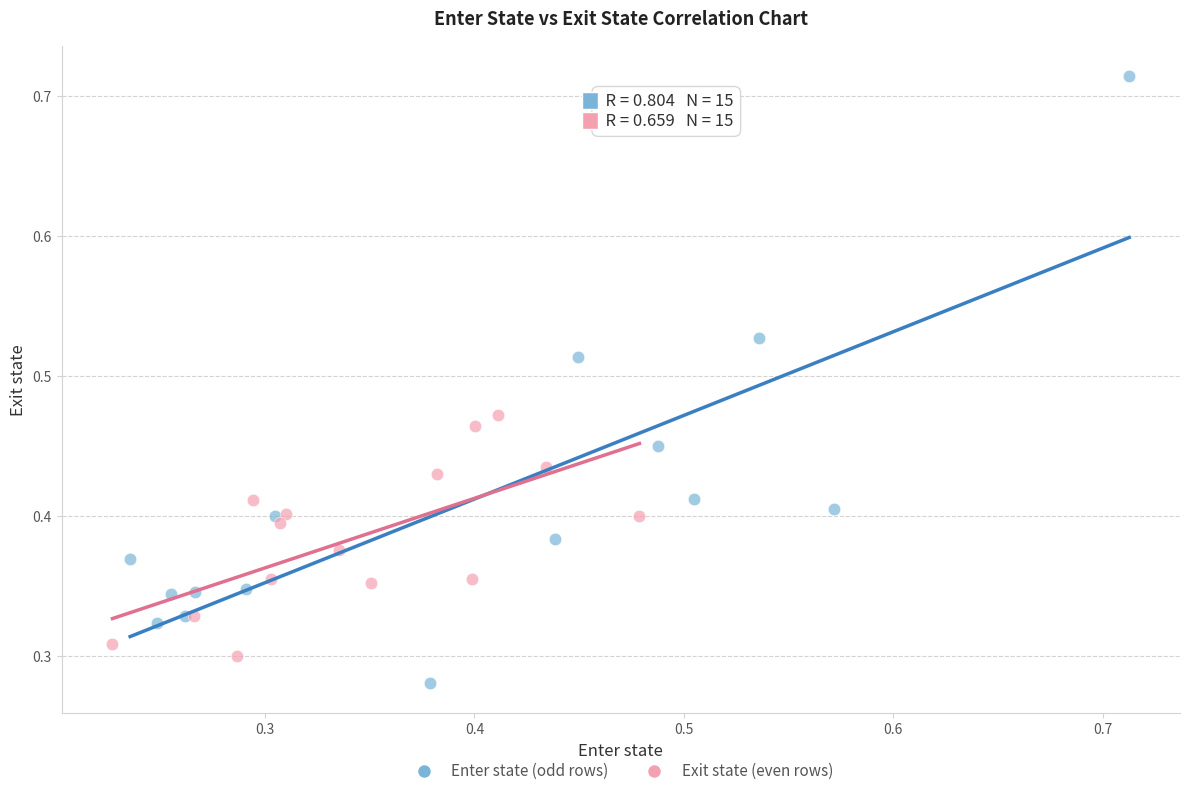

Which series contains the lowest Y value?

Enter state (odd rows)